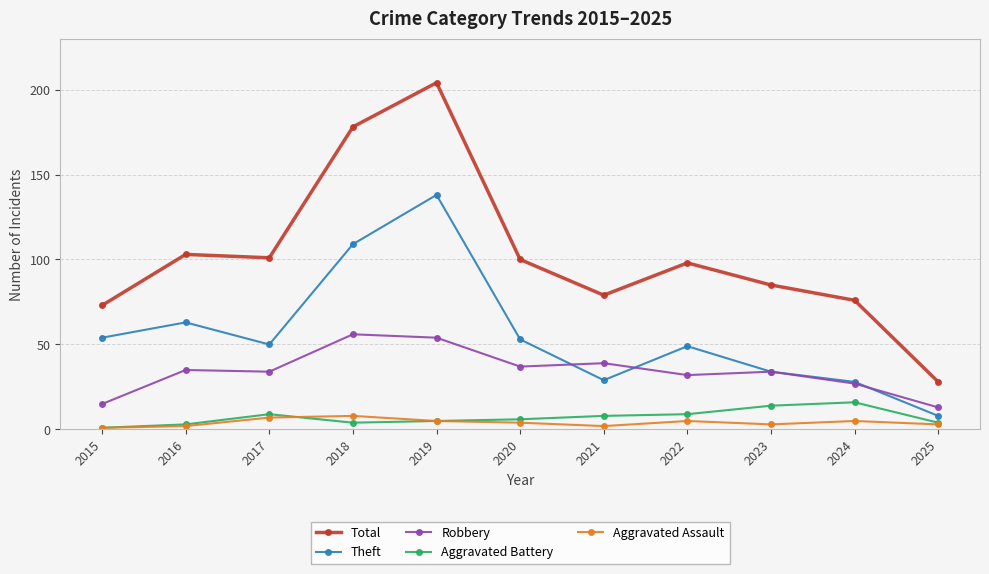

What is the difference between the maximum and minimum values in the Total series?

176